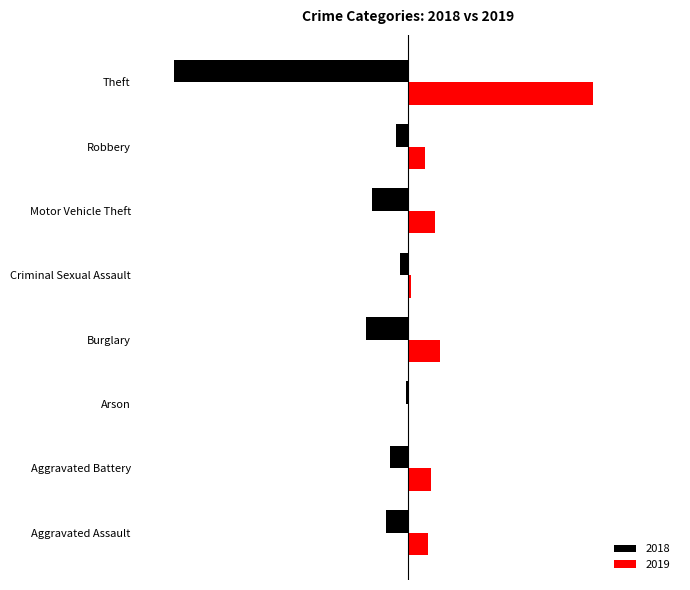

What is the approximate value of 2018 at Motor Vehicle Theft, to the nearest 100?

-100